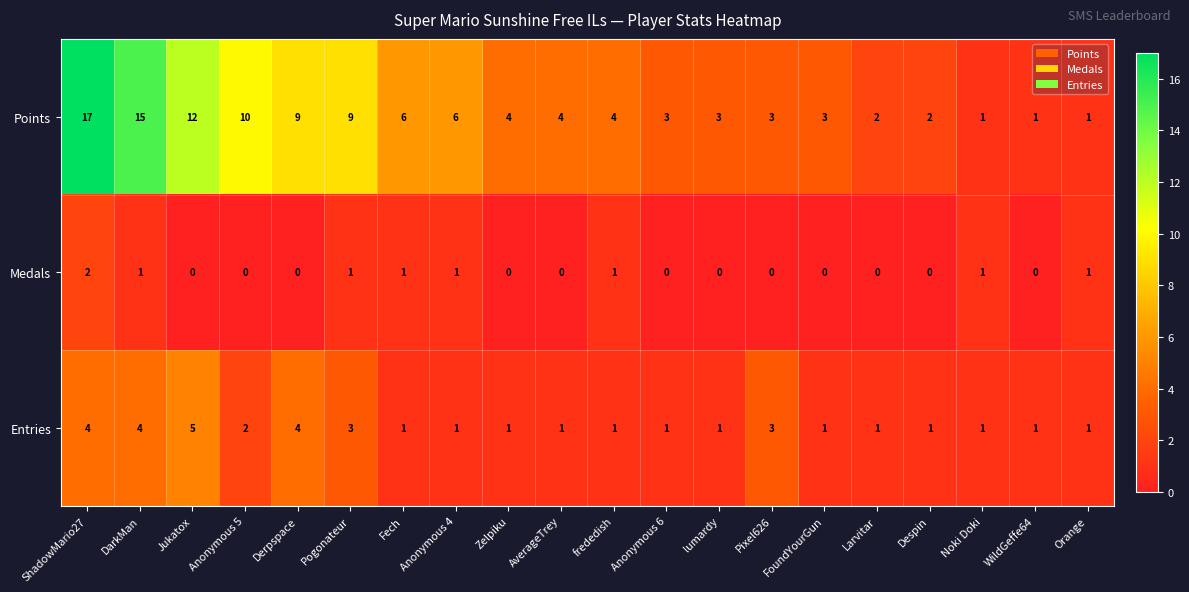

How many Medals values are between 0 and 1?

19